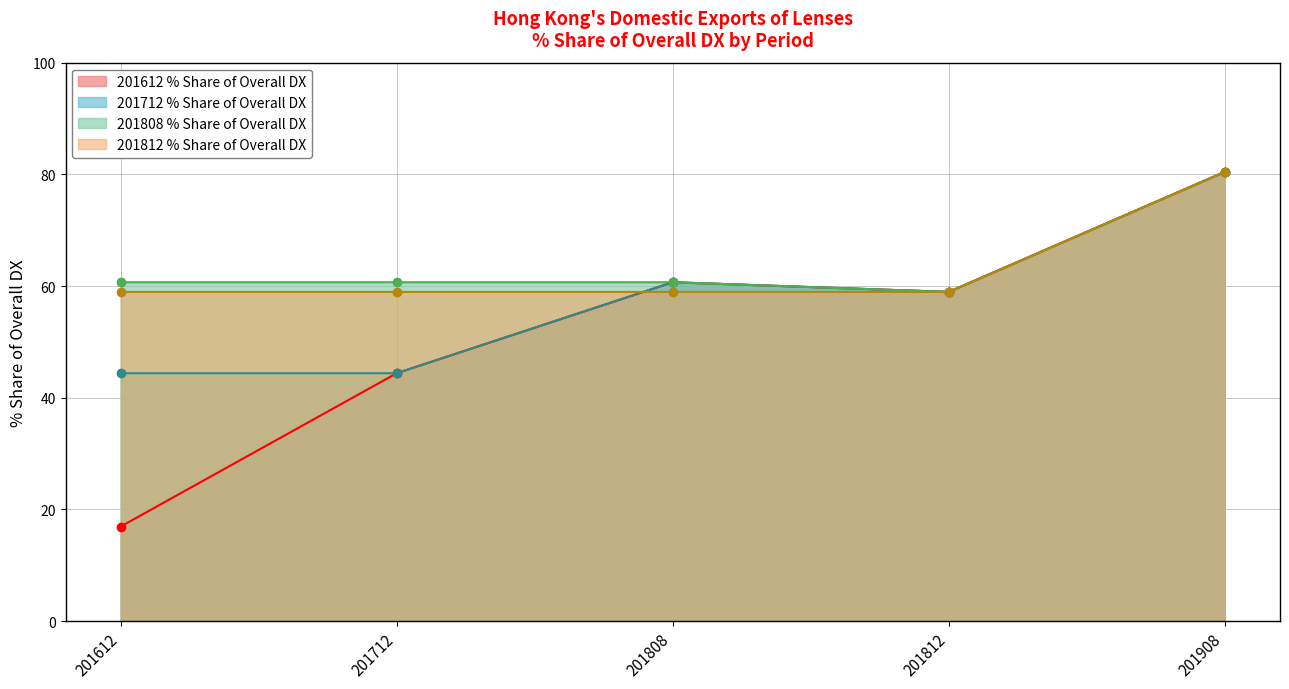

What is the sum of the % Share 201612 values at 201808 and 201908?

141.1